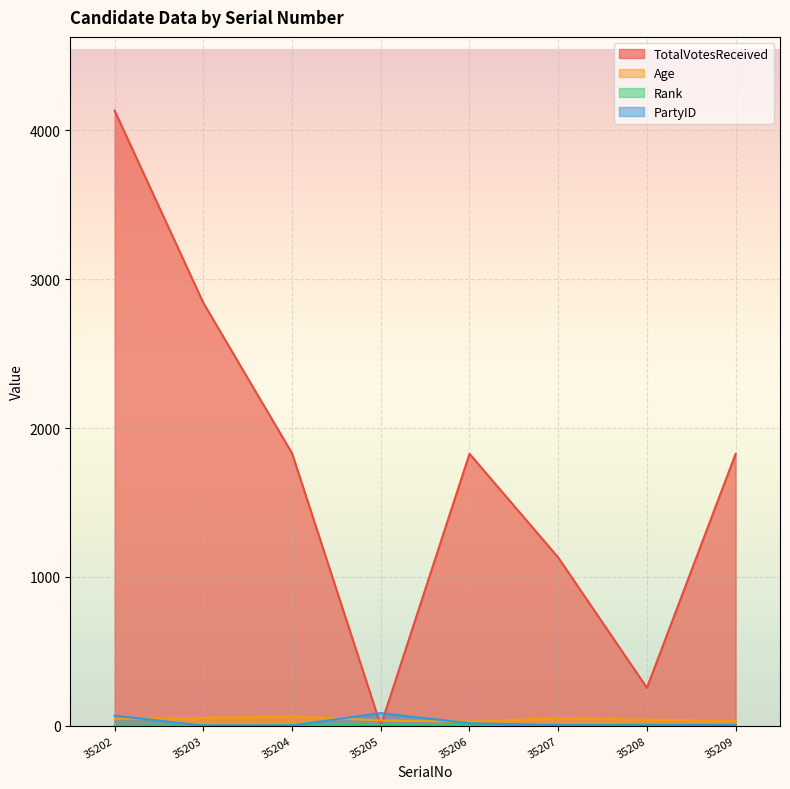

Between 35206 and 35207, which series saw the biggest shift?

TotalVotesReceived